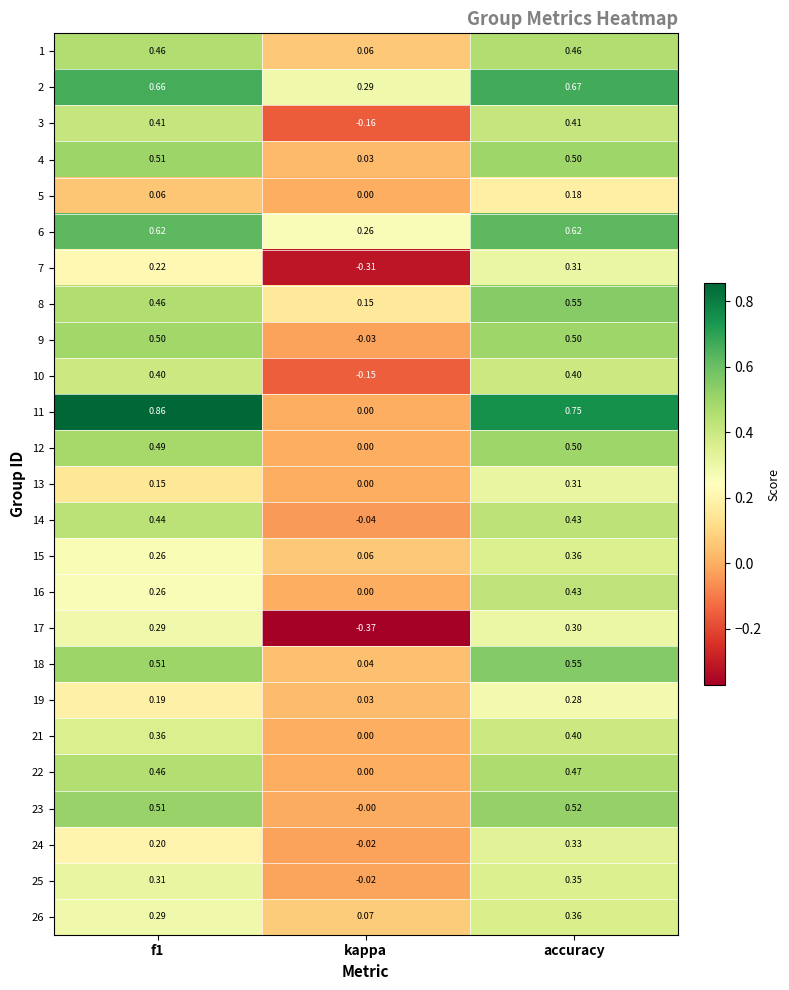

Between f1 and accuracy, which series saw the biggest shift?

16